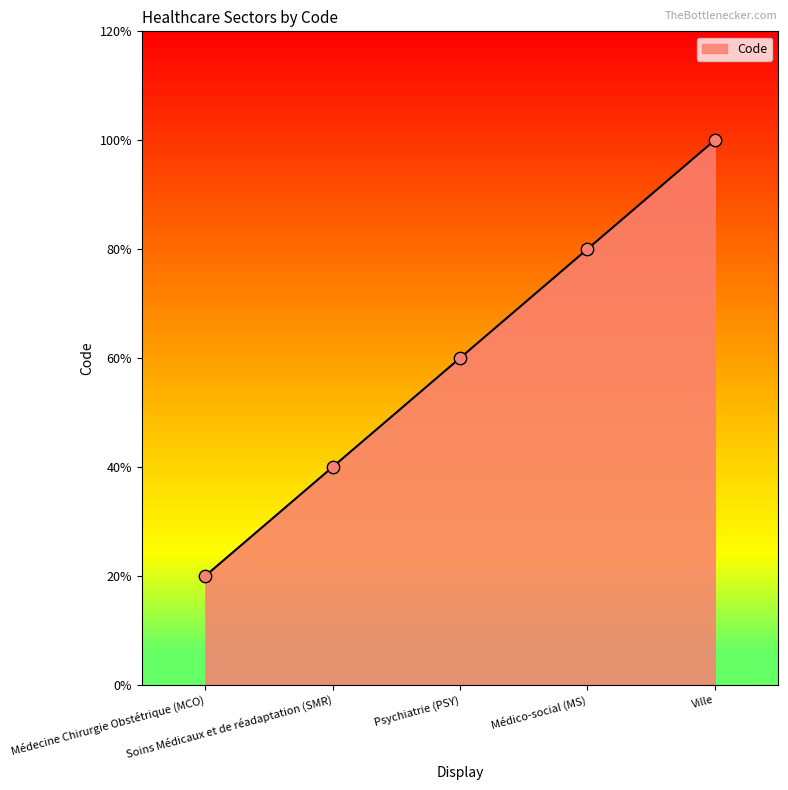

Which has a higher value, Médico-social (MS) or Psychiatrie (PSY)?

Médico-social (MS)